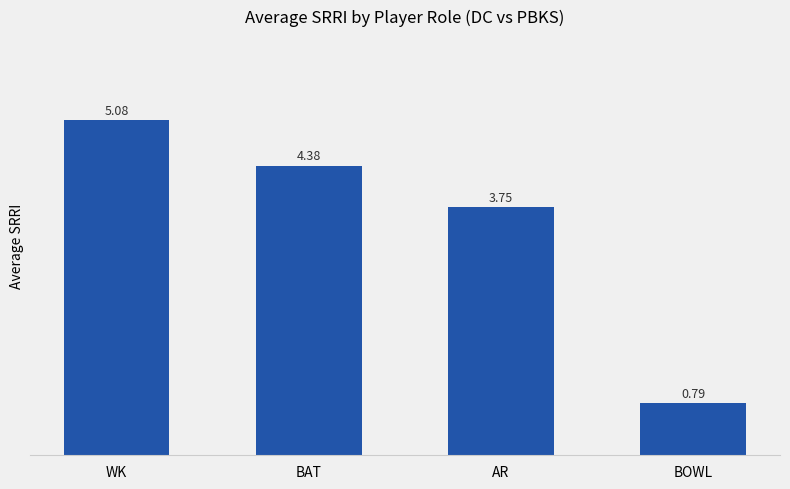

Where is the data nearest to the value 2?

BOWL